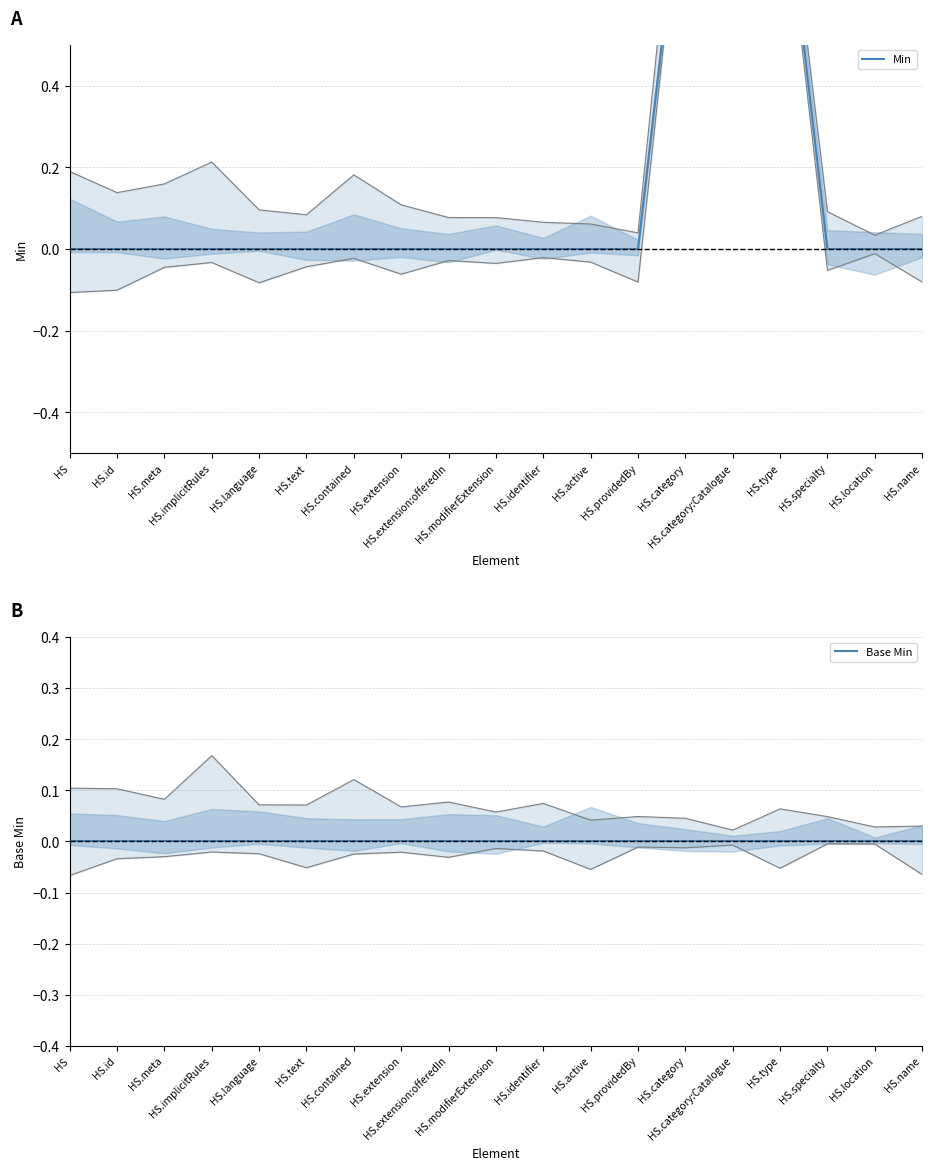

What are all the series names shown in the legend?

Min, Base Min